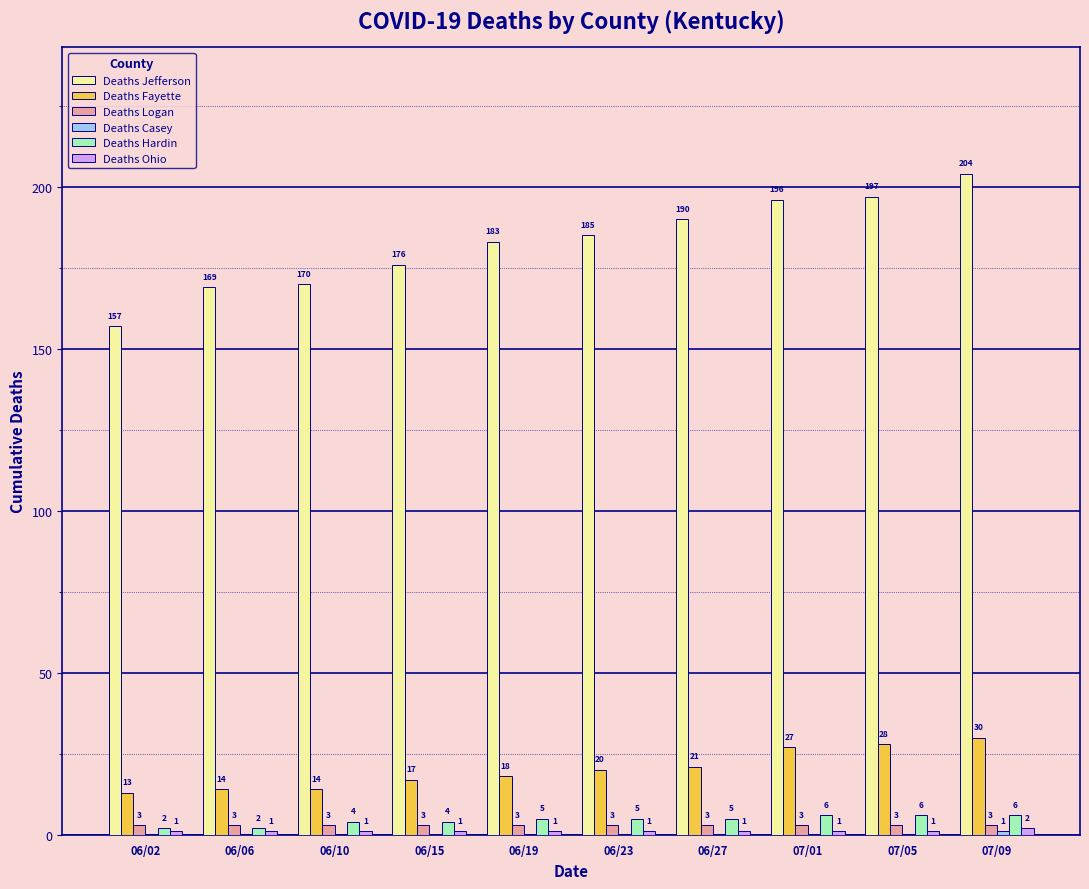

Which series has the widest spread of values?

Deaths Jefferson